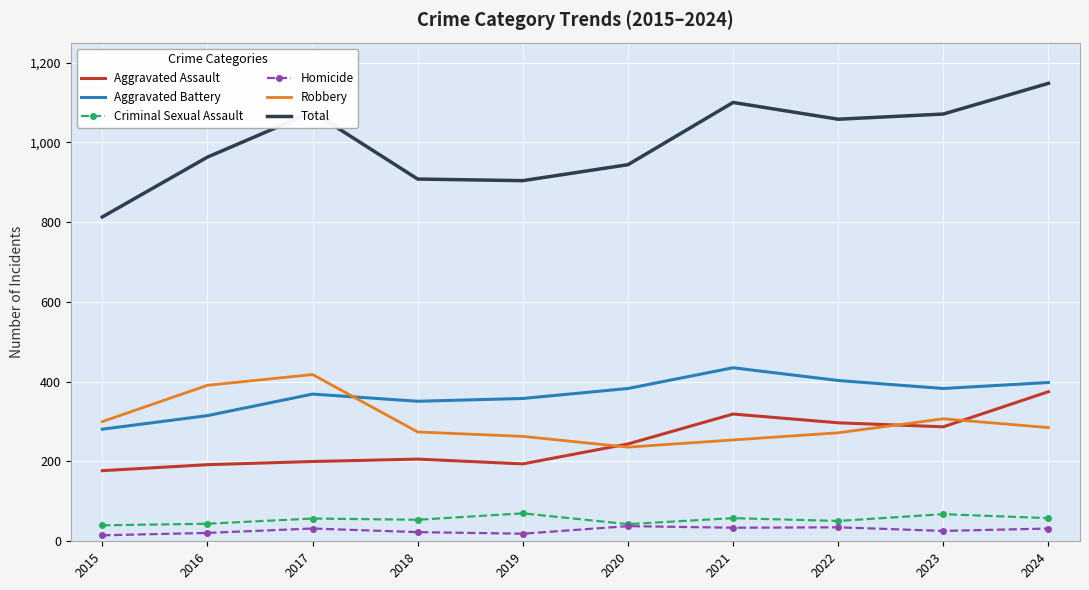

True or false: Criminal Sexual Assault and Aggravated Battery intersect in this chart.

False